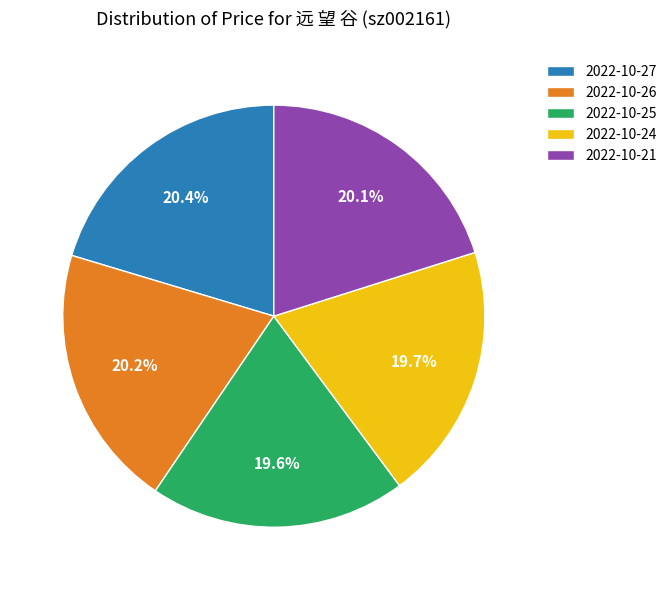

To the nearest percent, what is the combined percentage of 2022-10-26 and 2022-10-24?

40%